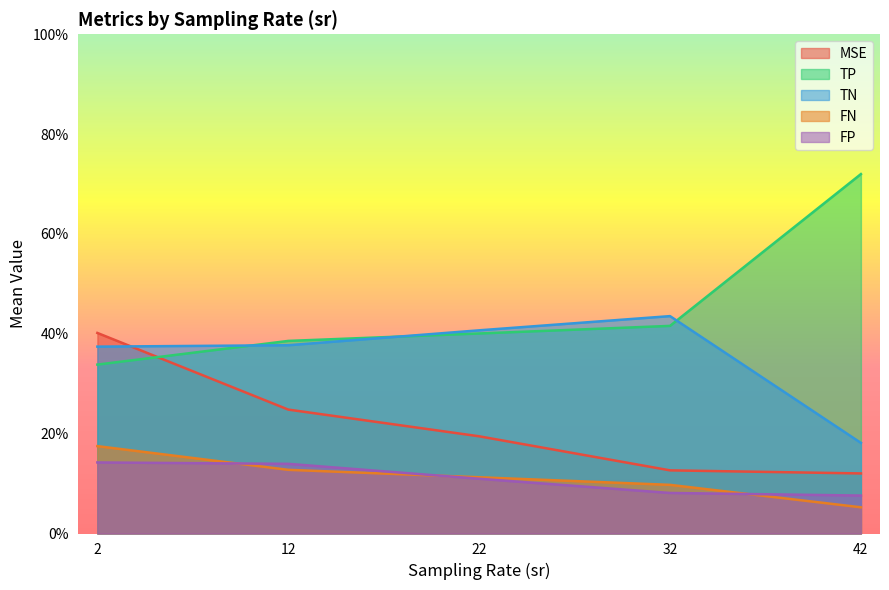

What is the difference between the maximum and second lowest values in the TN series?

6.1